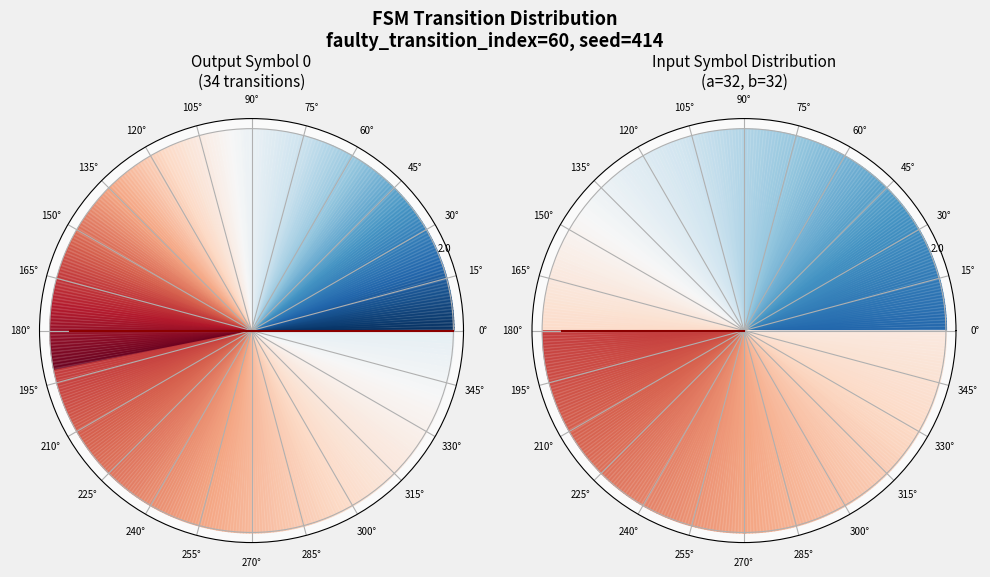

Does any single category account for the majority?

Yes